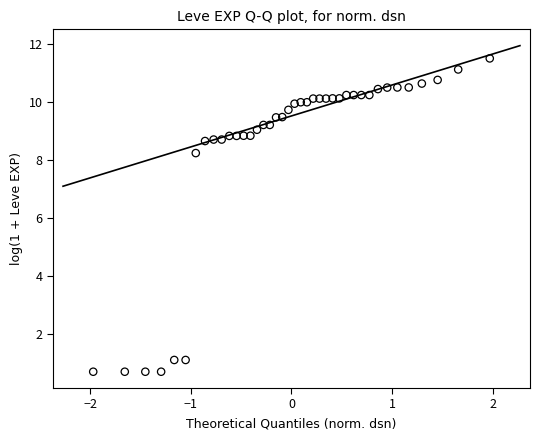

What is the range of Y values (max minus min)?

10.8